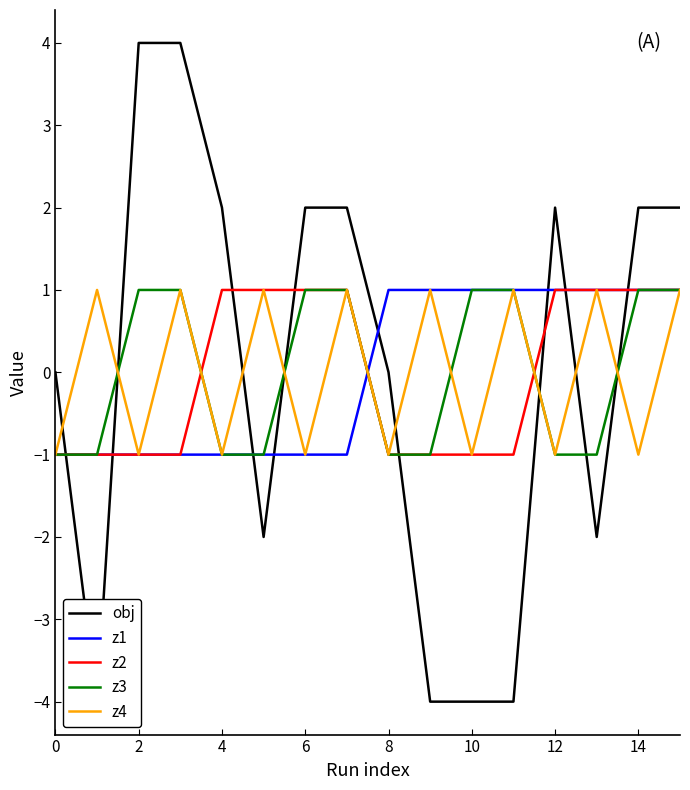

What is the lowest value of the z4 series?

-1